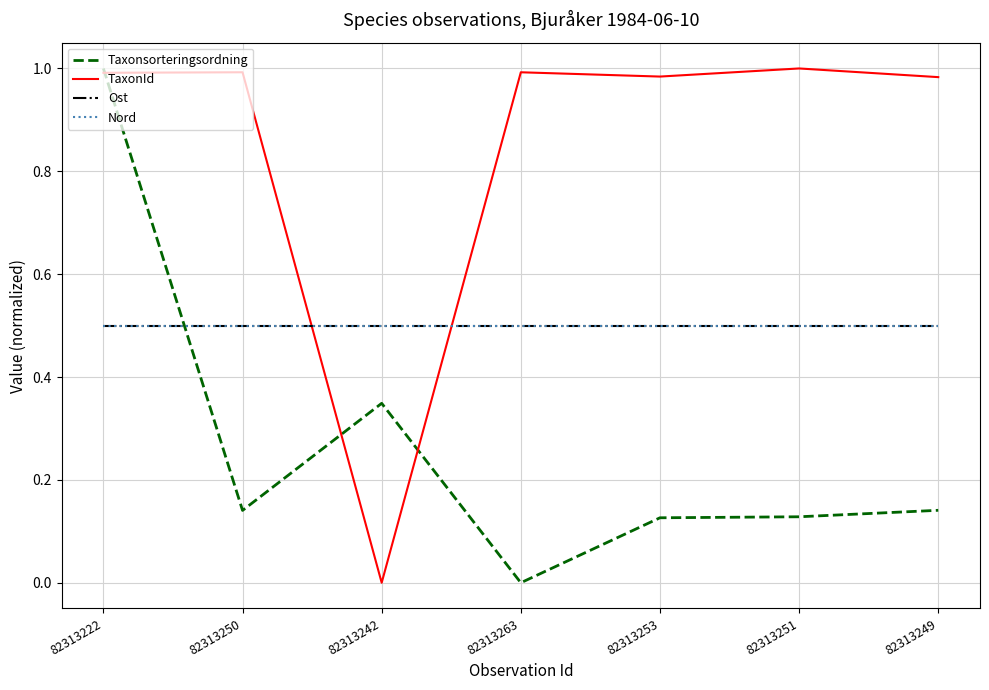

Where is TaxonId nearest to the value 0?

82313242